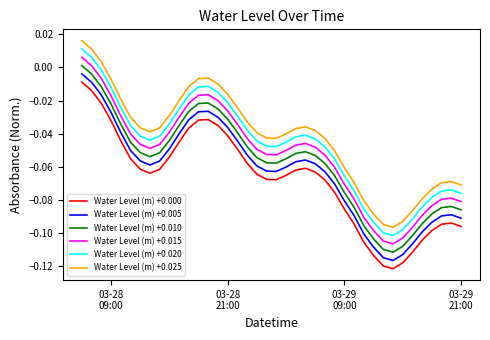

Rank the series by their average value, from highest to lowest.

Water Level (m) +0.025, Water Level (m) +0.020, Water Level (m) +0.015, Water Level (m) +0.010, Water Level (m) +0.005, Water Level (m) +0.000